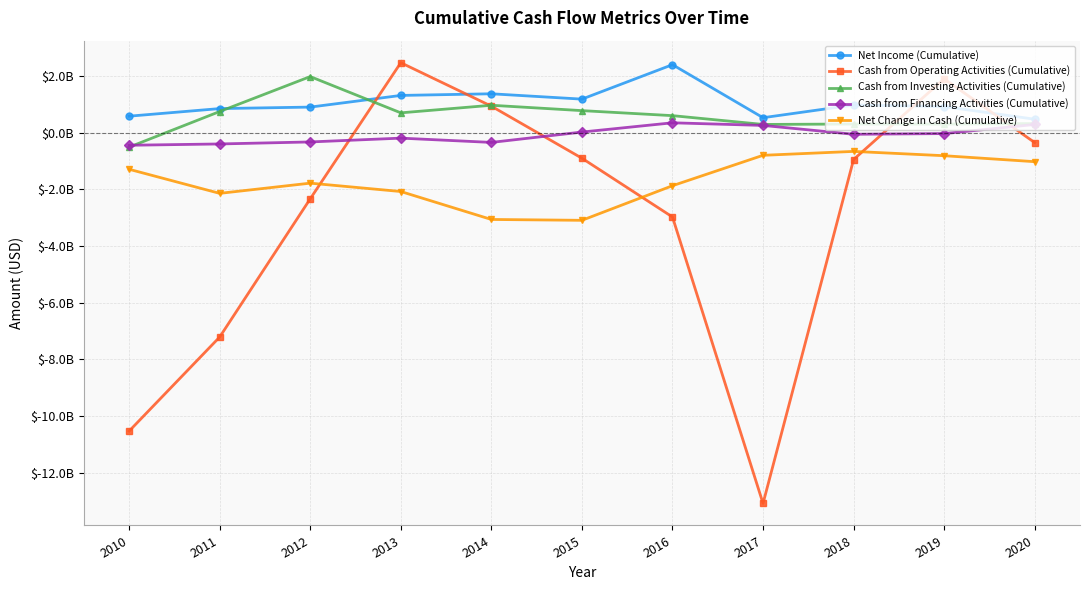

True or false: Net Change in Cash (Cumulative) has more than 2 points higher than both neighbors.

False